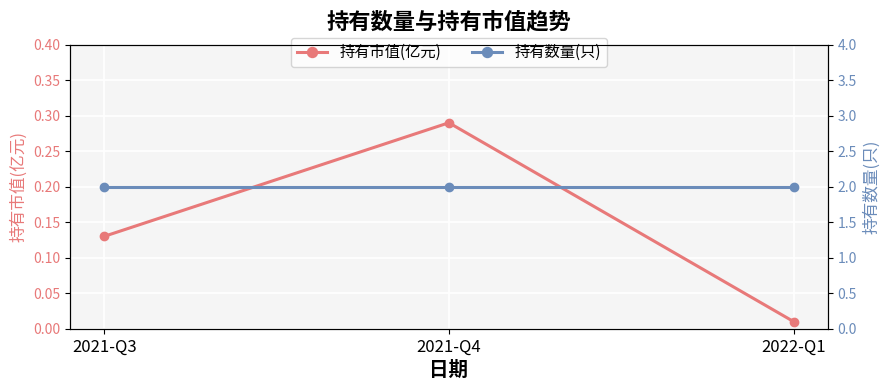

Count the number of categories in the chart.

3